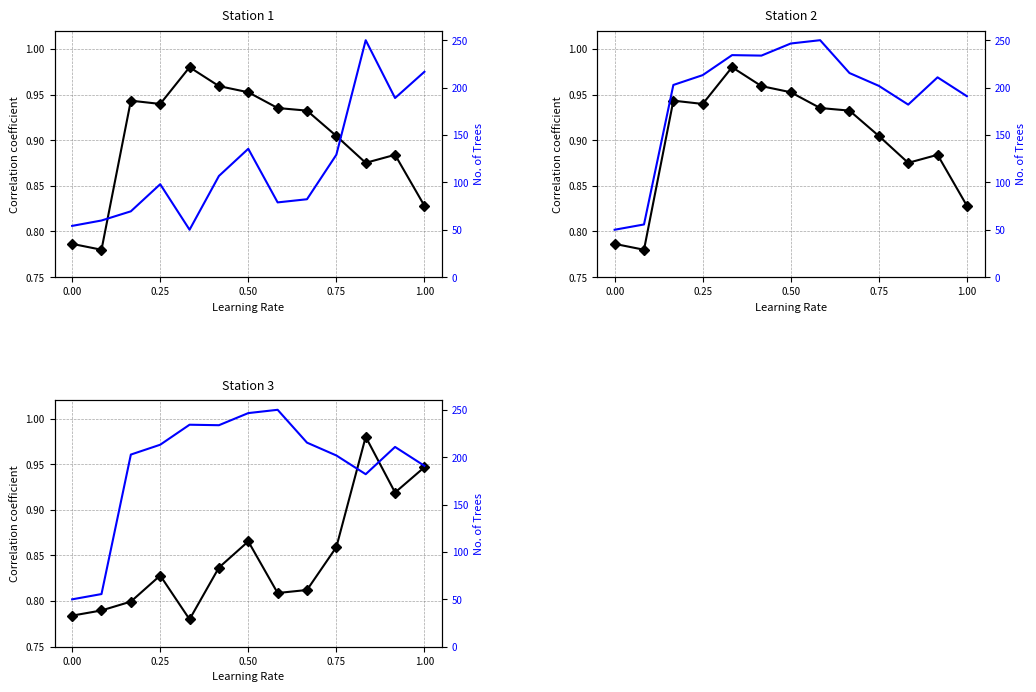

True or false: 流动资产合计(万元) and 货币资金(万元) cross at least once.

False